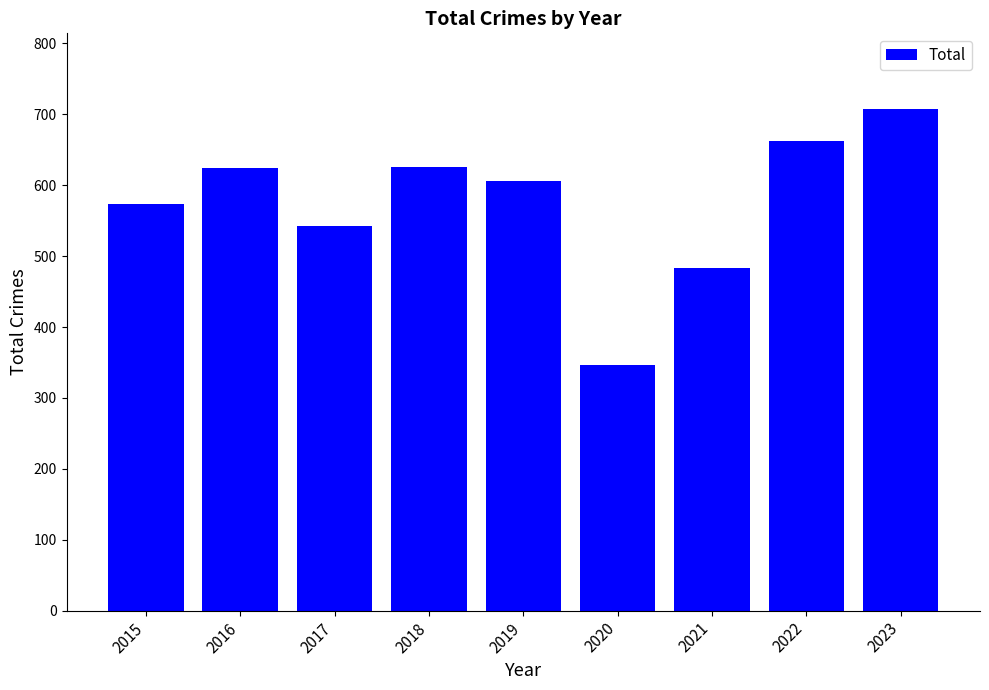

What is the sum of the values at 2020 and 2017?

890